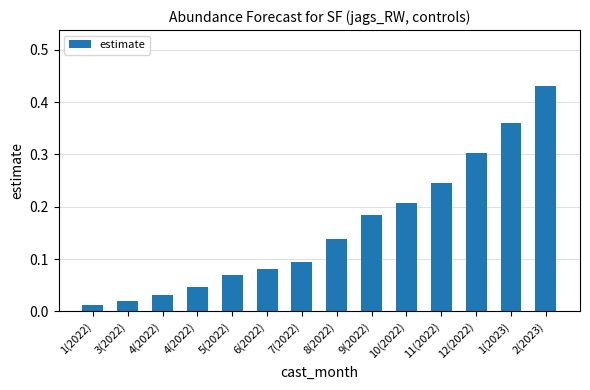

Does the chart contain any negative values?

No